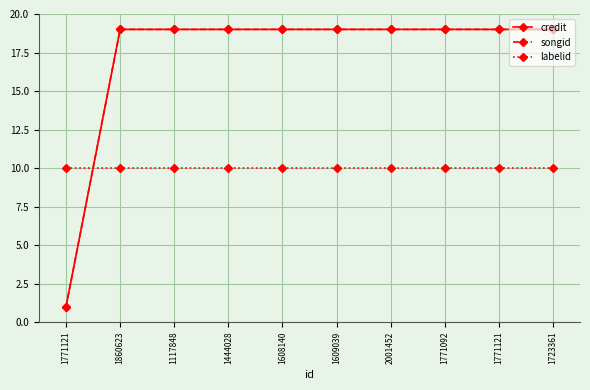

Where is credit nearest to the value 10?

1771121